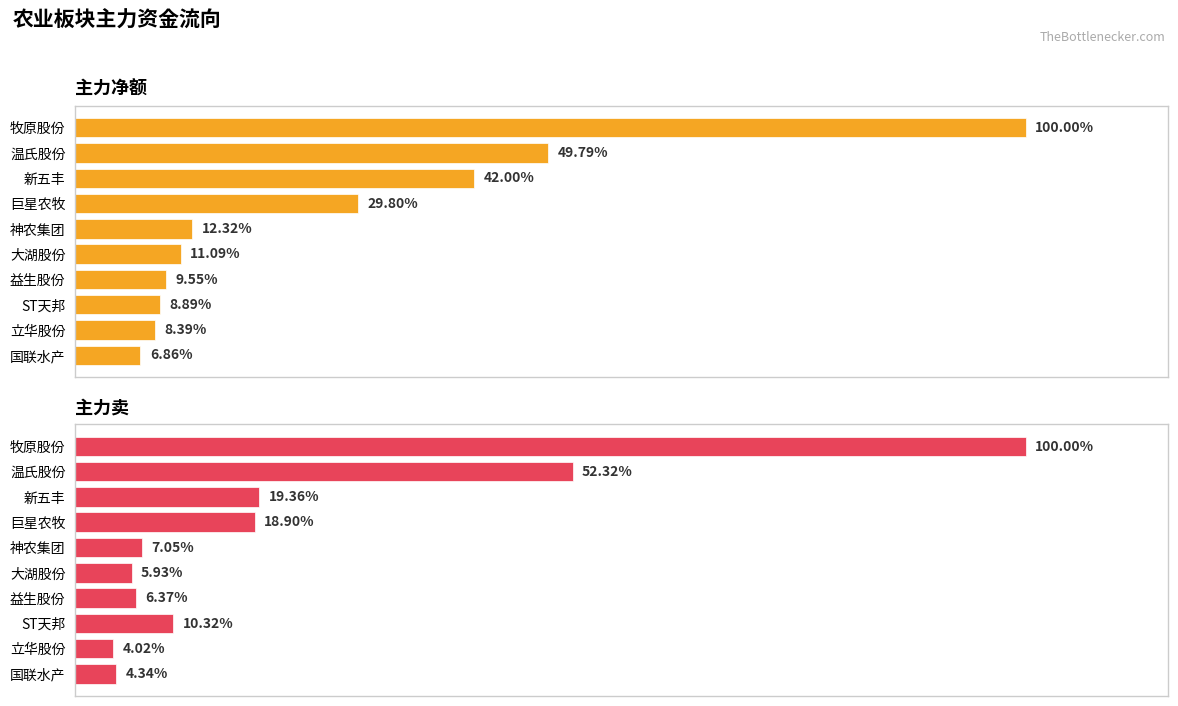

Where is 主力净额 nearest to the value 53?

温氏股份